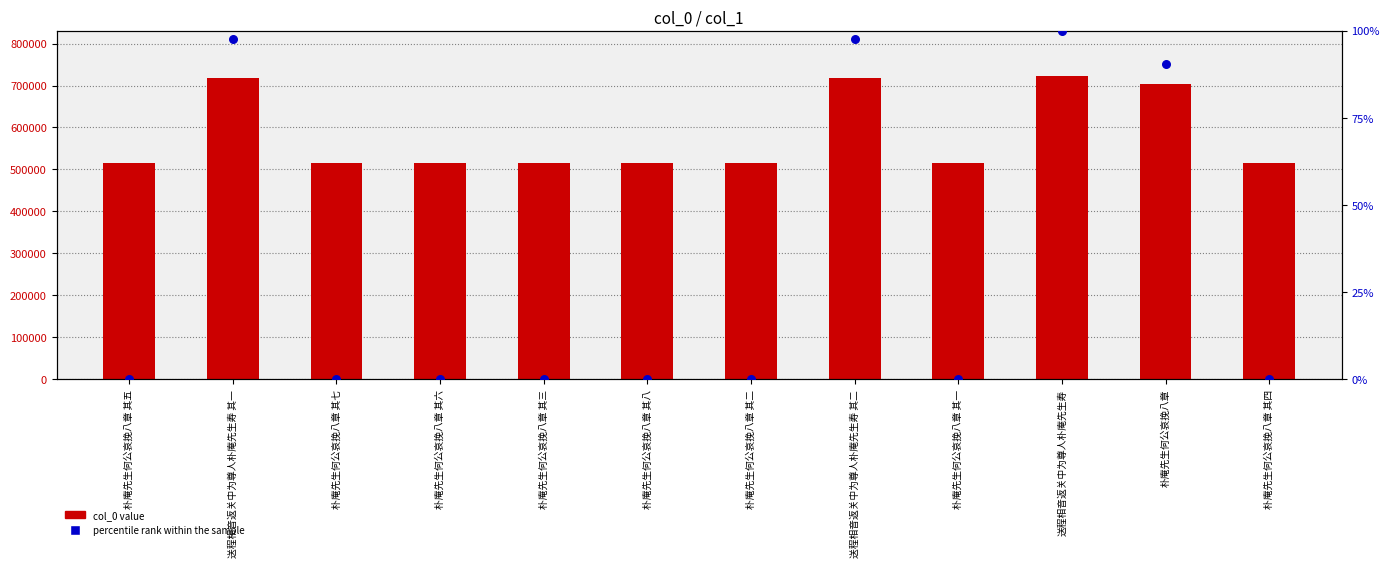

Which series reaches the minimum Y coordinate?

percentile rank within the sample